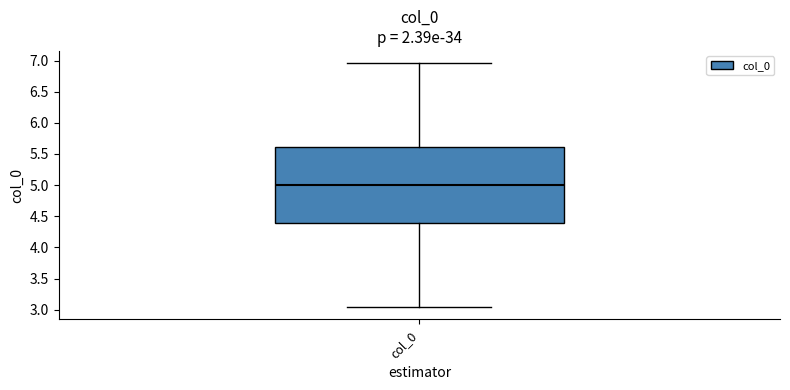

Where is the lower edge of the box for col_0 on the y-axis? The values are not printed on the chart, so give them approximately, as read against the axis.

4.40